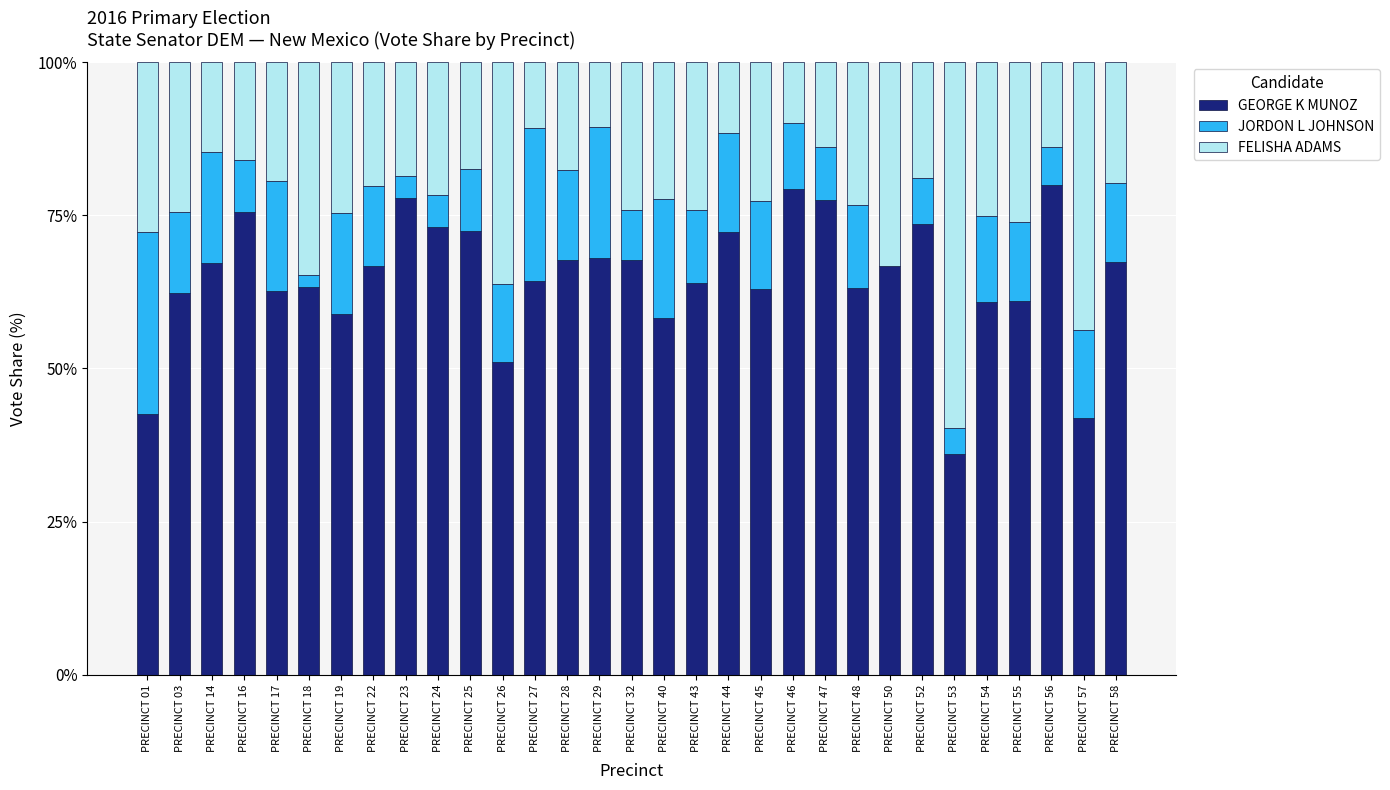

The value of GEORGE K MUNOZ at PRECINCT 40 is 20.5. True or false?

False